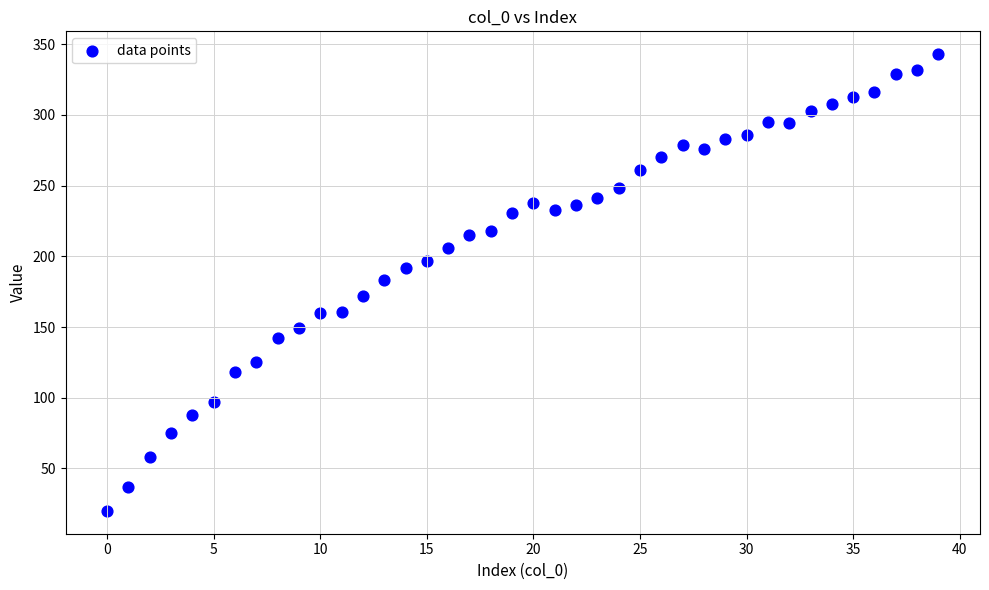

What is the range of Y values (max minus min)?

323